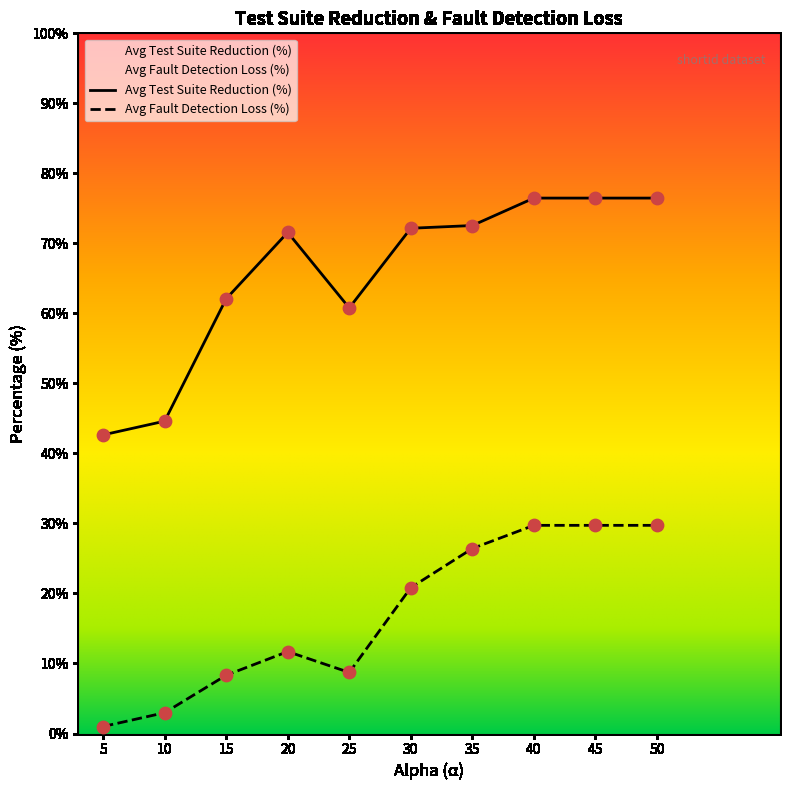

At which category is the sum across all series the highest?

40